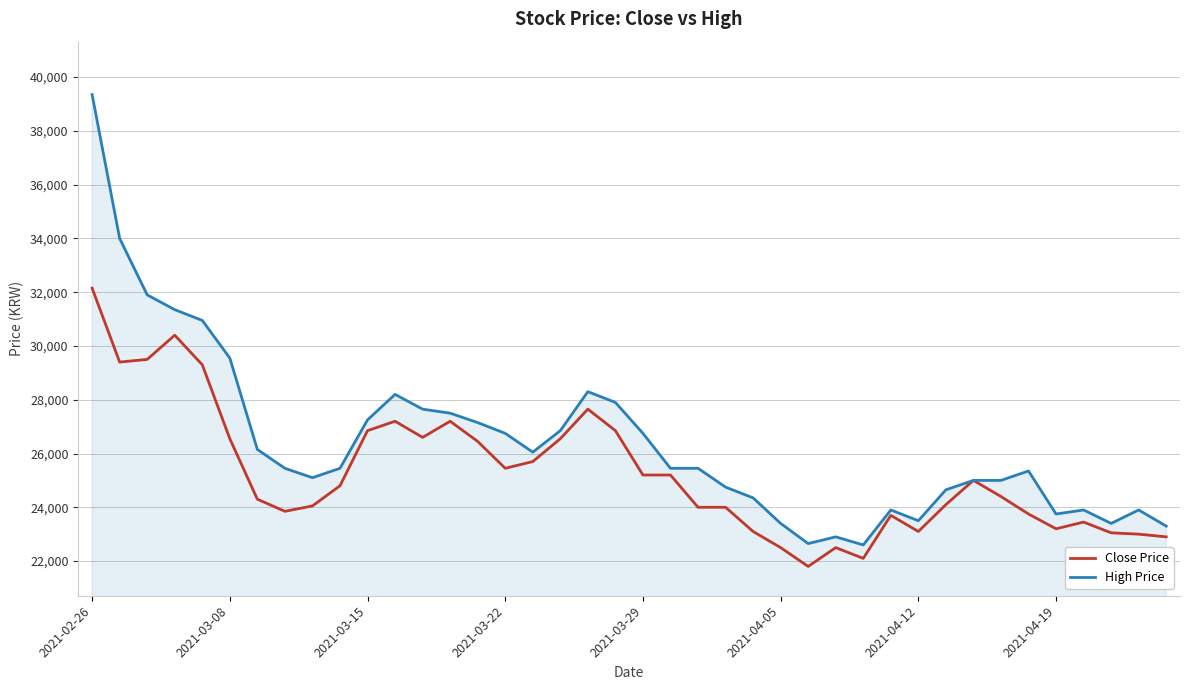

Which series has the largest total across all categories?

High Price